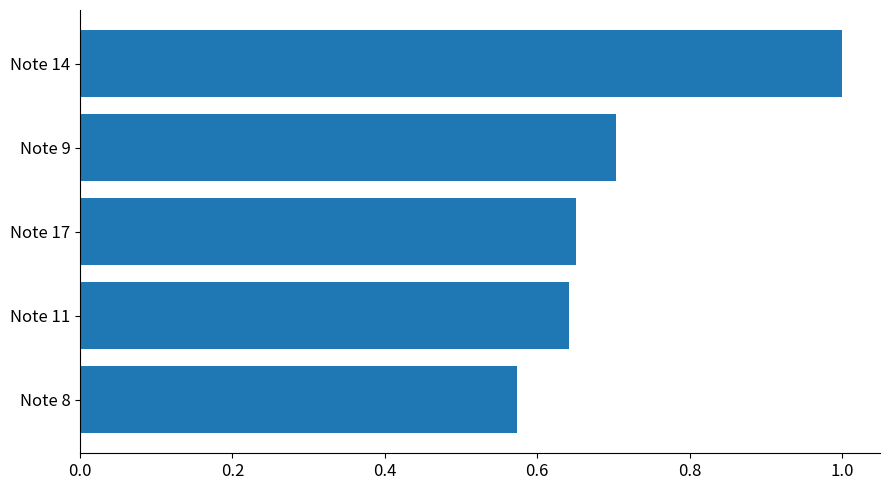

True or false: the data shows 0.1 at Note 9.

False